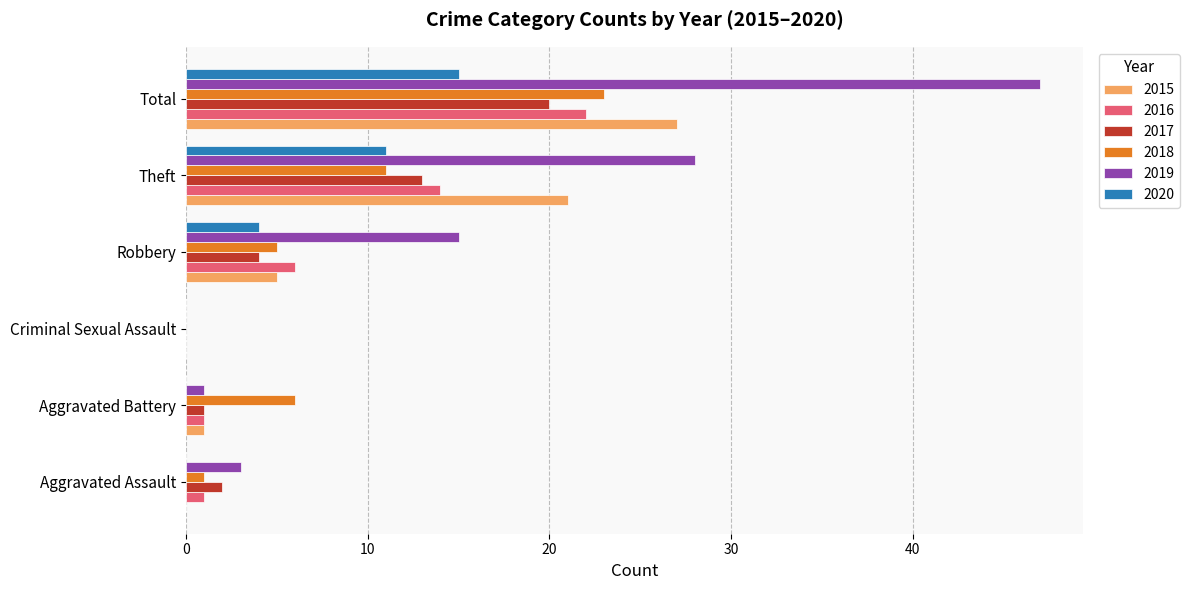

At which label is 2019 closest to 23?

Theft